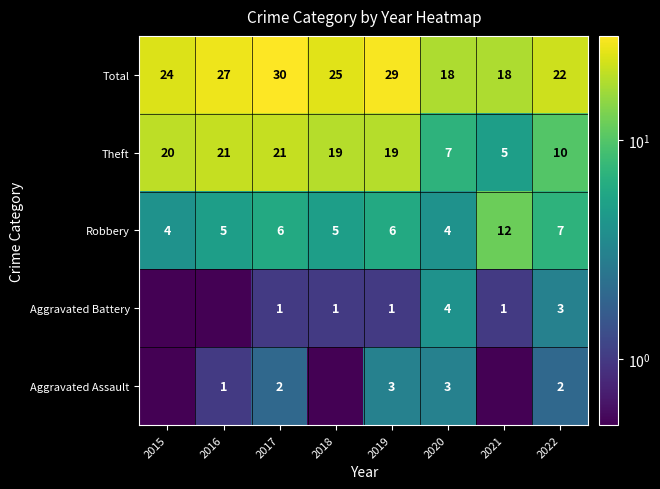

True or false: Robbery has a value of 6.8 at 2015.

False